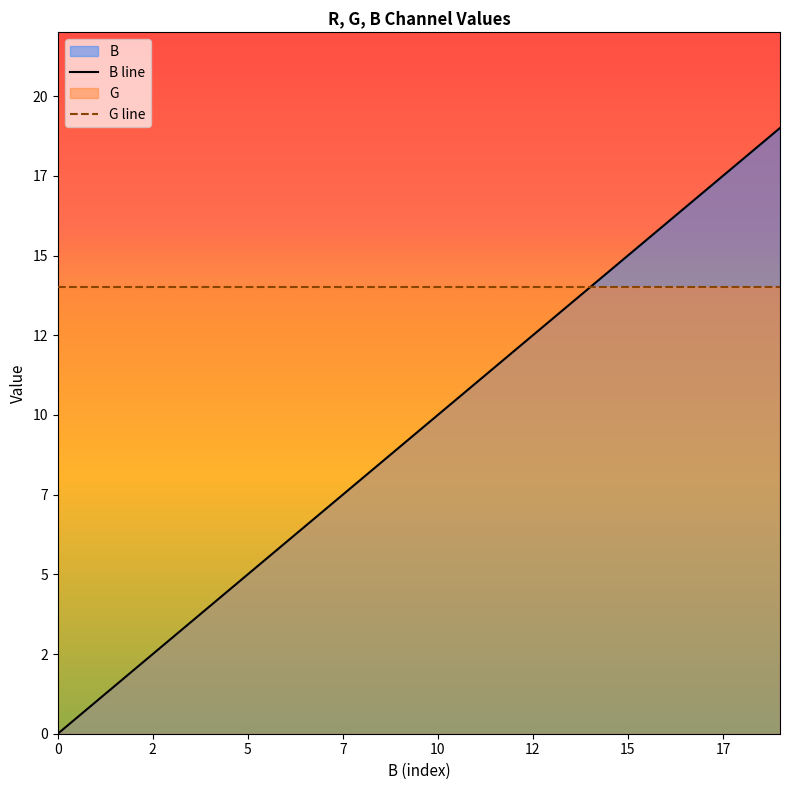

How many lines are shown in the chart?

2